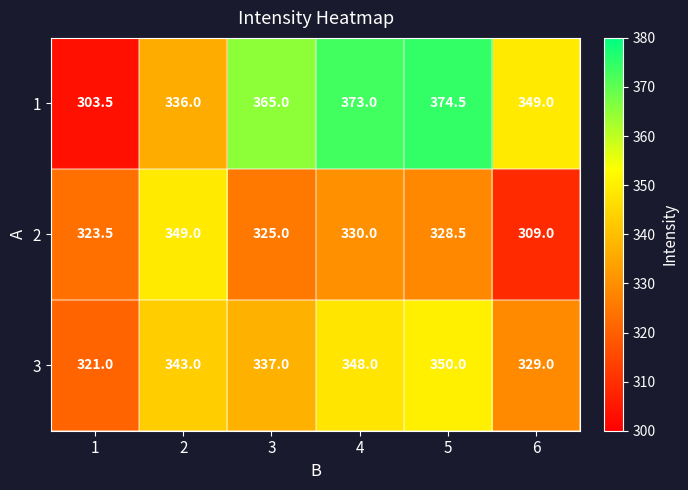

What is the highest value of the 1 series?

374.5